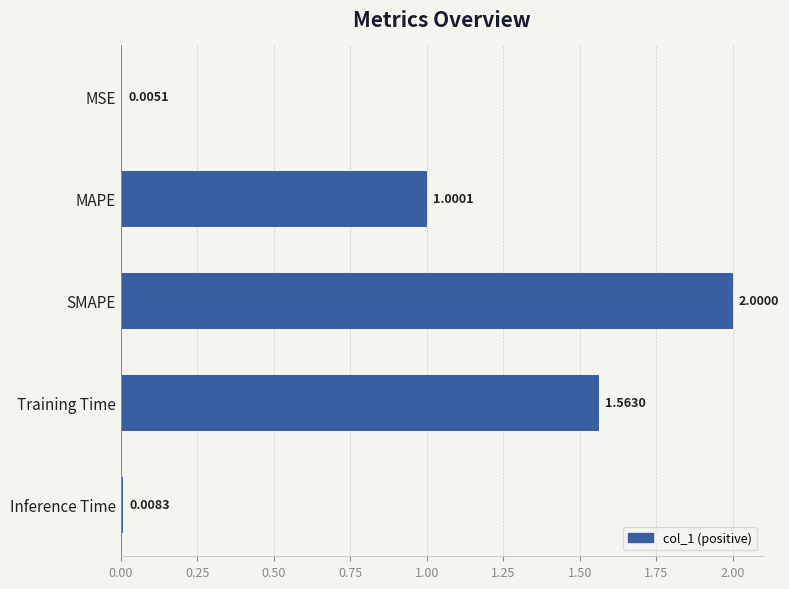

How many data points are above 1?

3